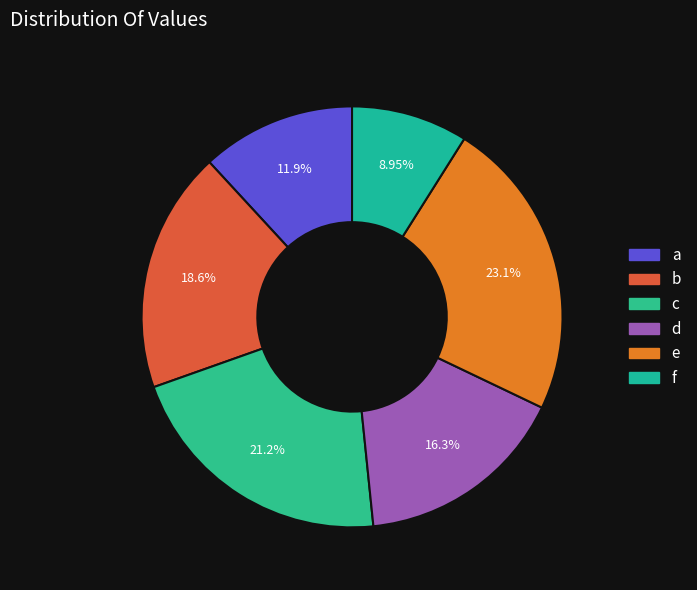

To the nearest percent, what is the difference between the b and a slice percentages?

7%